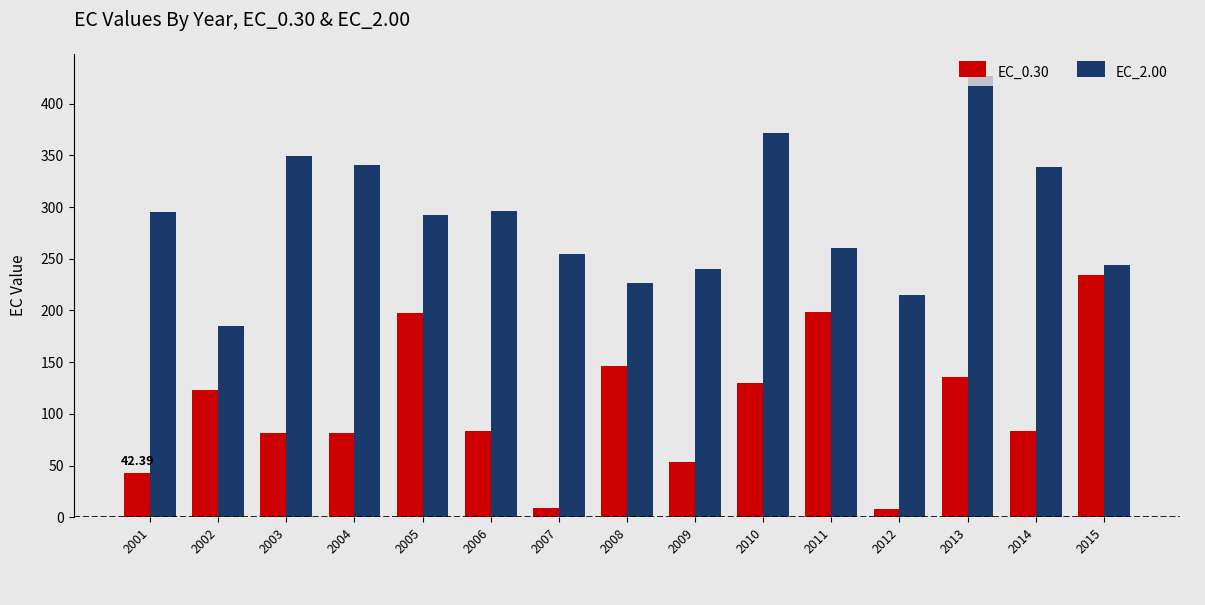

What is the value of the EC_0.30 bar at the 11th from the left?

198.6